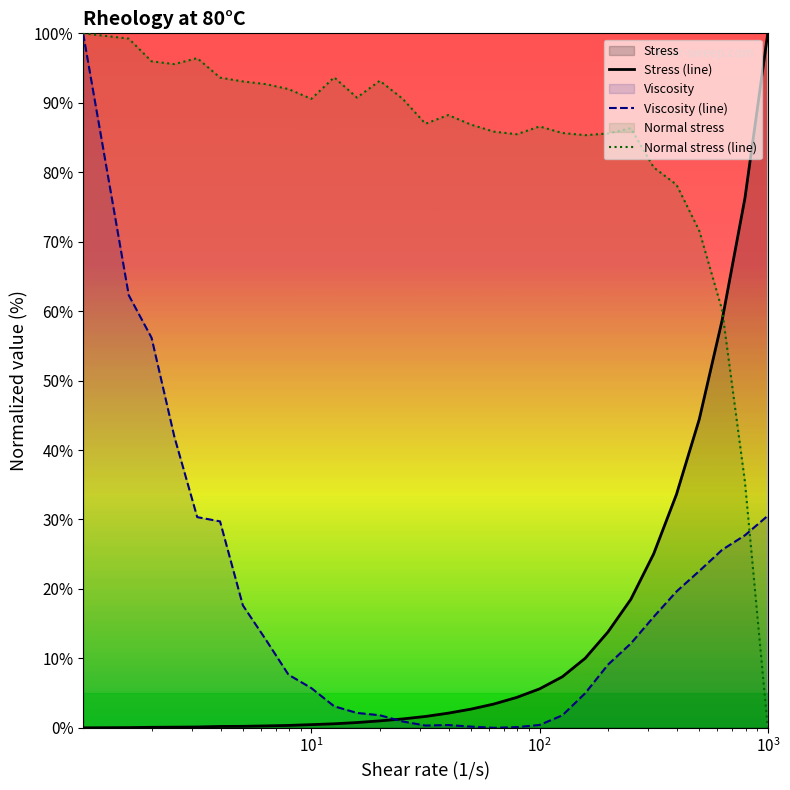

How many intersections are there between Normal stress (line) and Viscosity (line)?

1